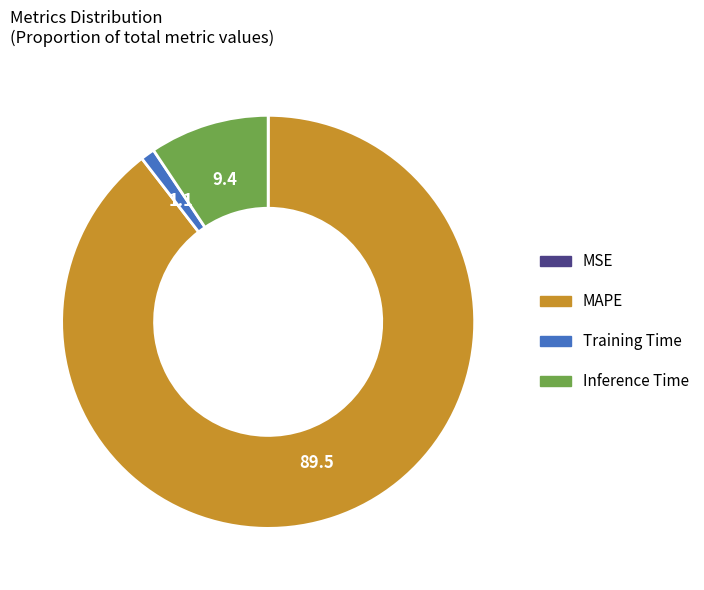

Do Inference Time and Training Time together represent more than half of the pie?

No